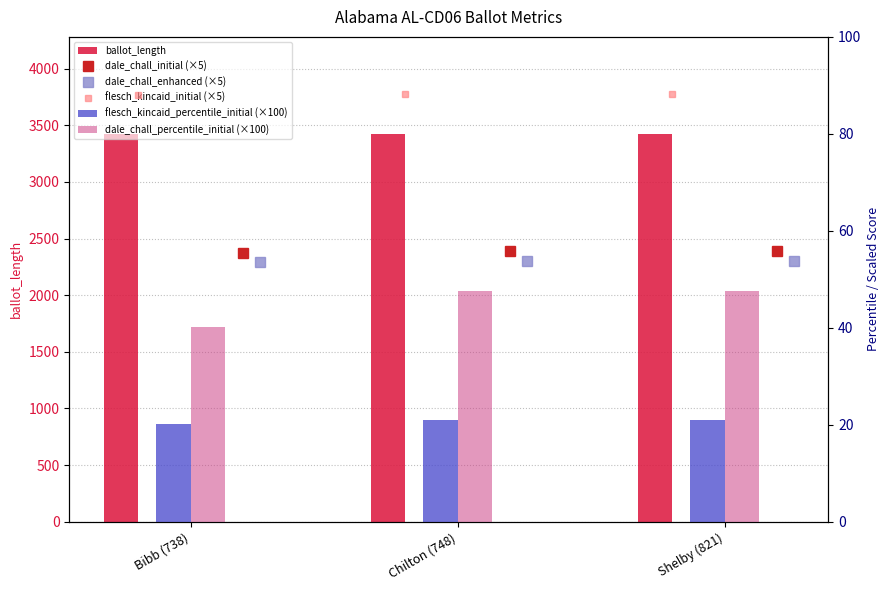

Where is dale_chall_percentile_initial (×100) nearest to the value 43?

Bibb (738)